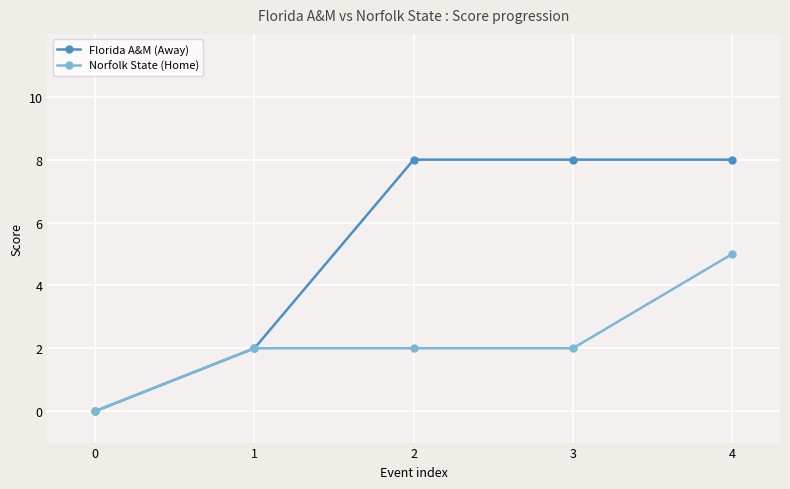

How many Florida A&M (Away) values are between 2 and 8?

4